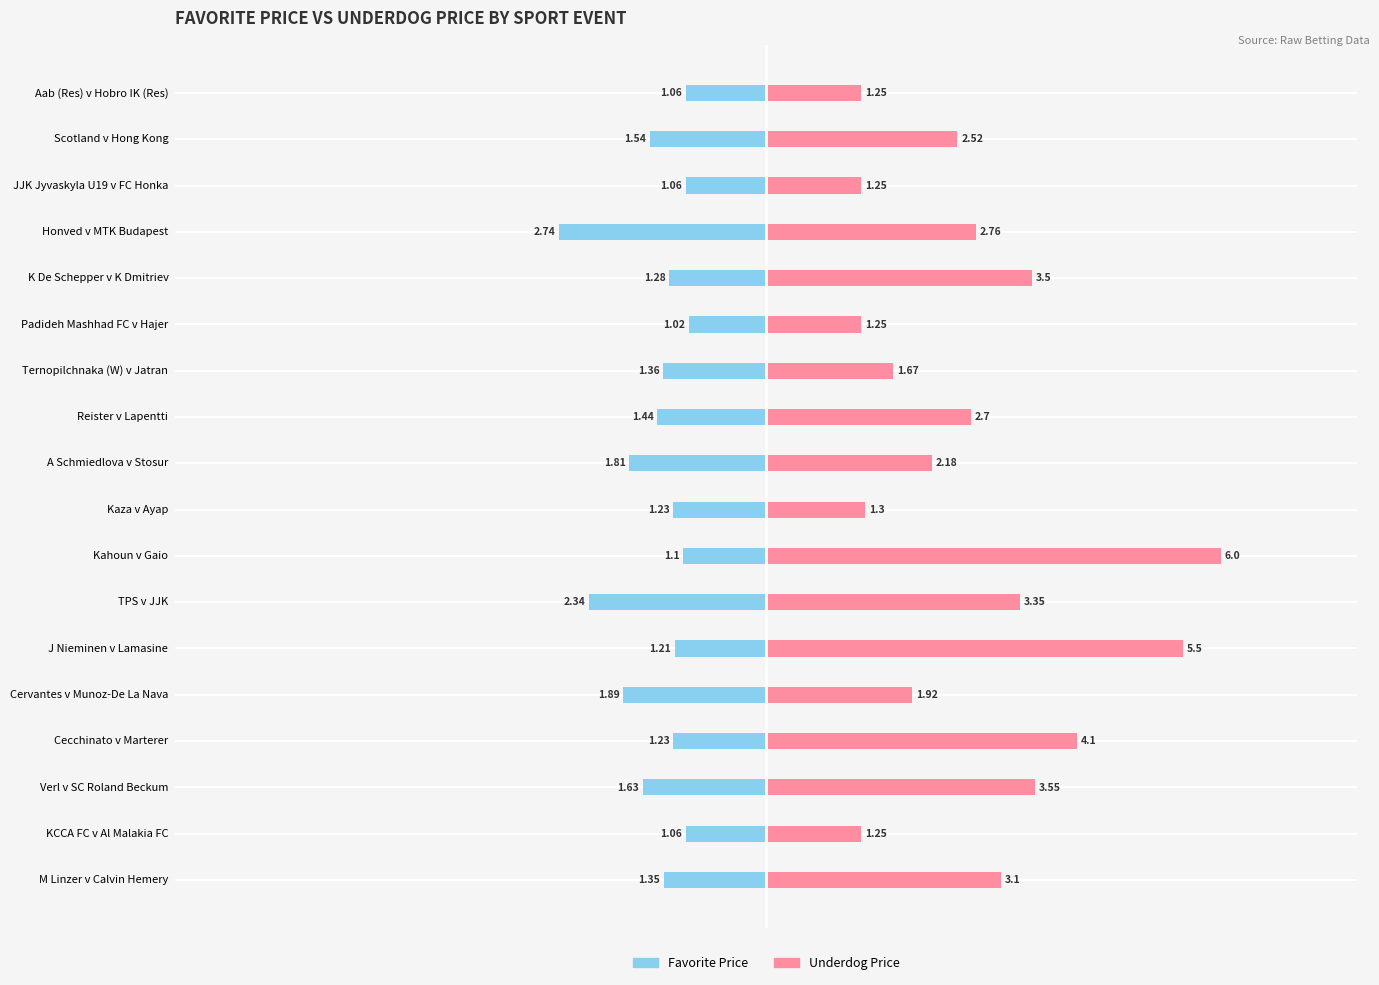

Which series has the widest spread of values?

Underdog Price